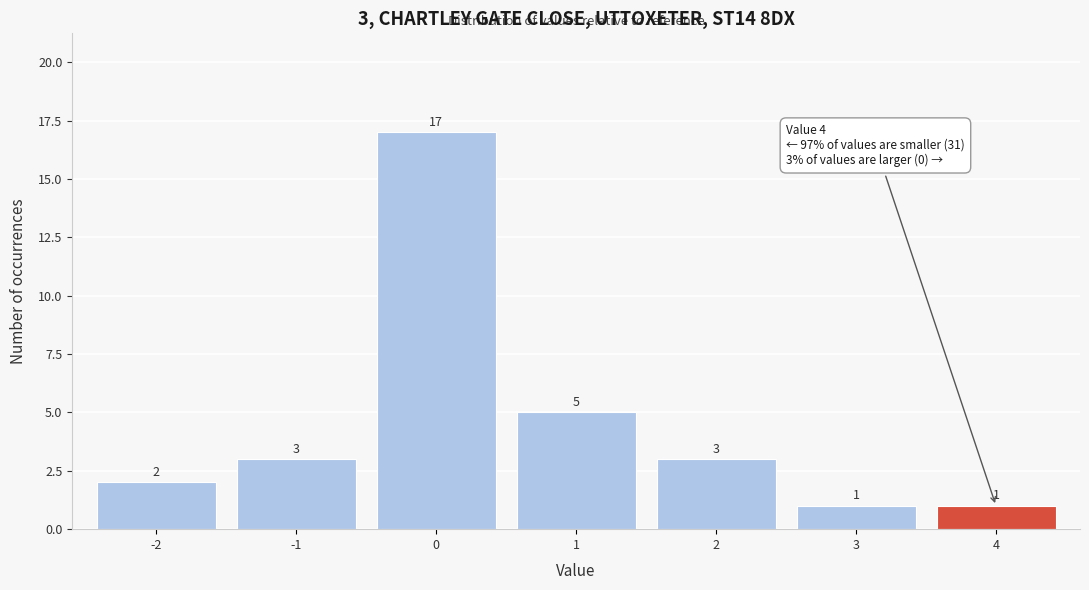

Which range on the x-axis has the tallest bar?

-0.5 to 0.5